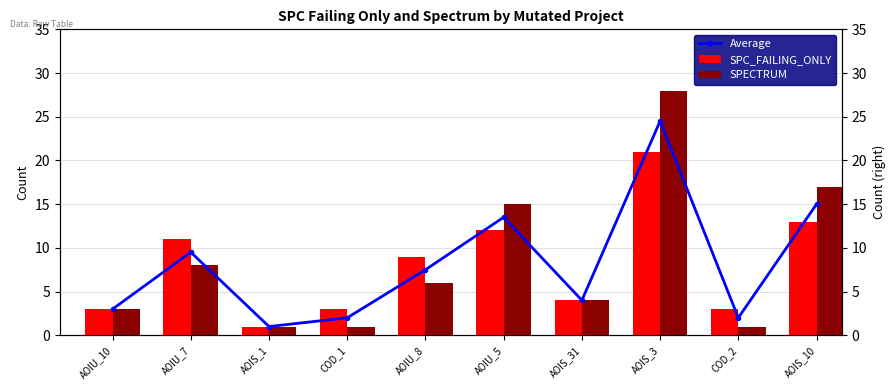

What is the sum of the SPECTRUM values at AOIU_10 and AOIS_3?

31.0